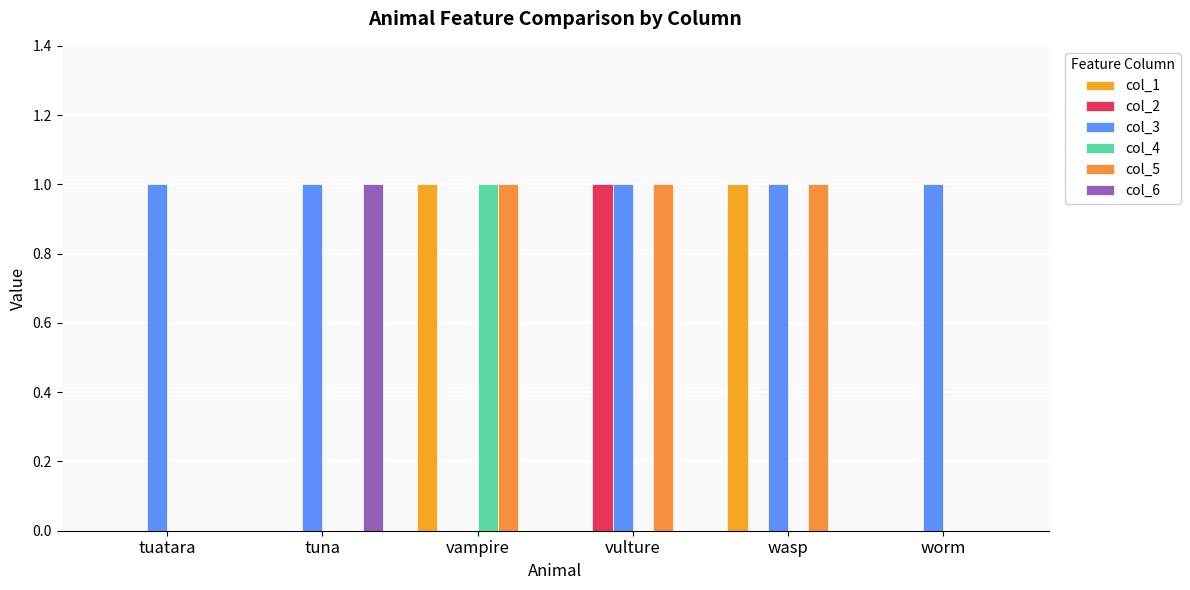

Which has a higher value, vulture or vampire?

vampire